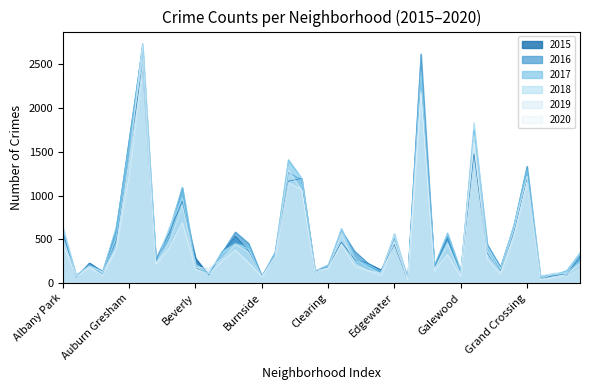

Rank the series by their maximum value, from highest to lowest.

2017, 2019, 2016, 2018, 2015, 2020